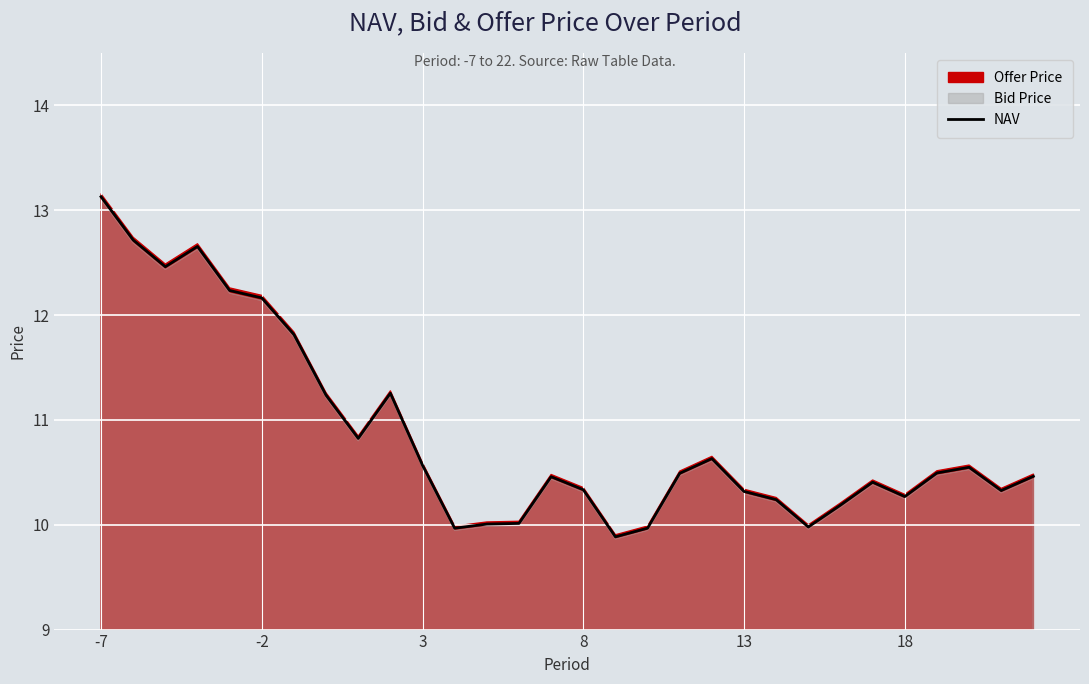

How many points are lower than both their immediate neighbors (excluding endpoints)?

7